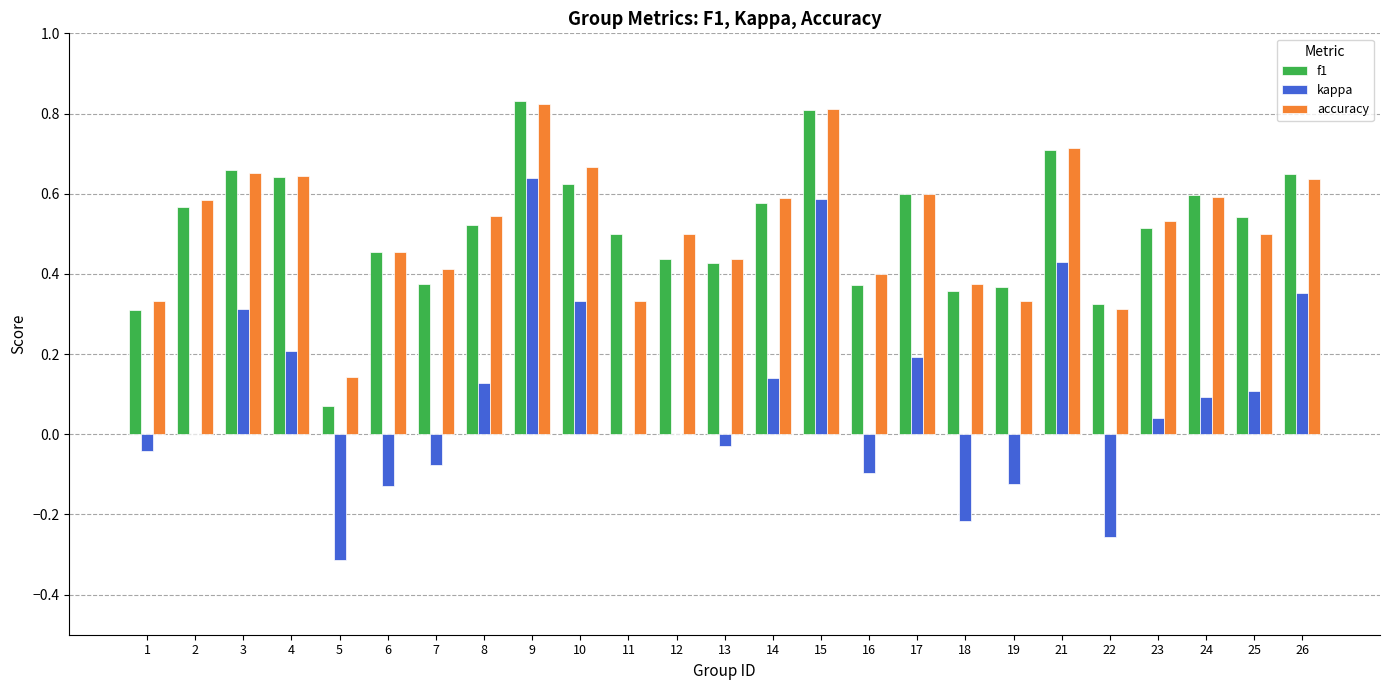

Which category has the highest value in the kappa series?

9